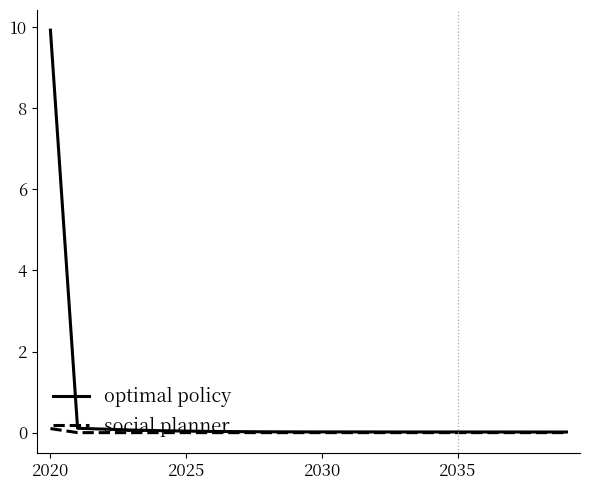

What is the average value of the optimal policy series?

0.5